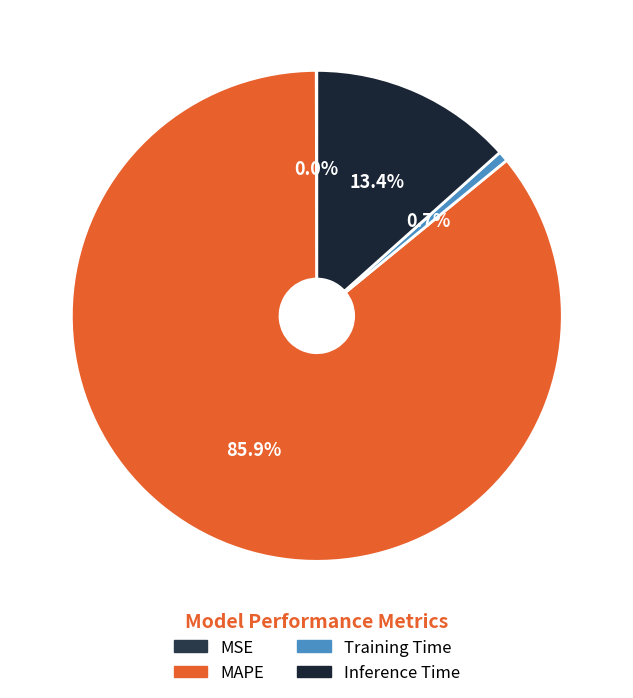

Which slice represents more than half of the pie?

MAPE